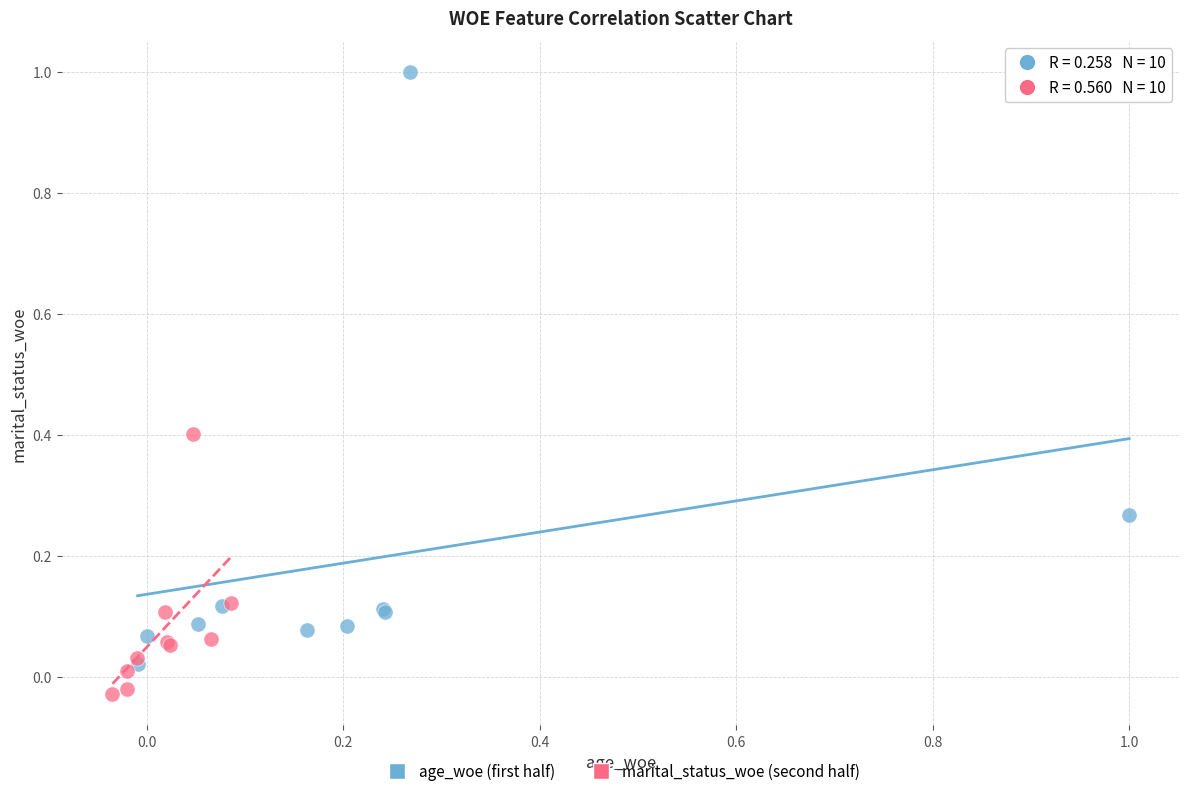

What are all the series names shown in the legend?

age_woe (first half), marital_status_woe (second half)